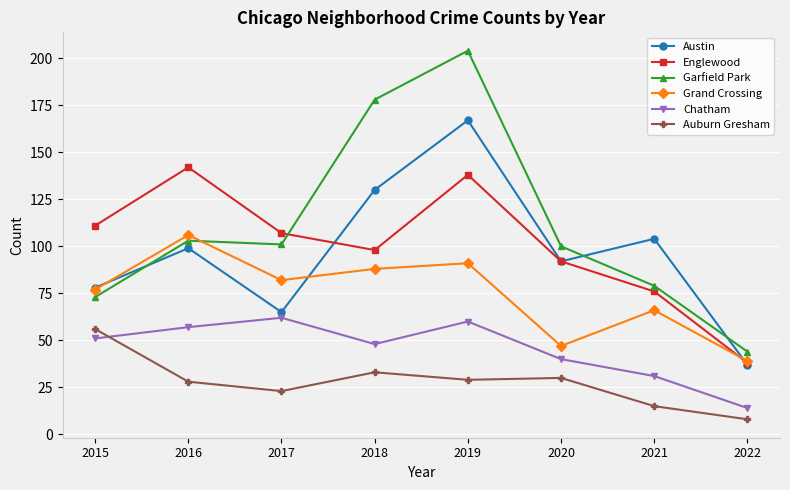

At which category is the sum across all series the highest?

2019